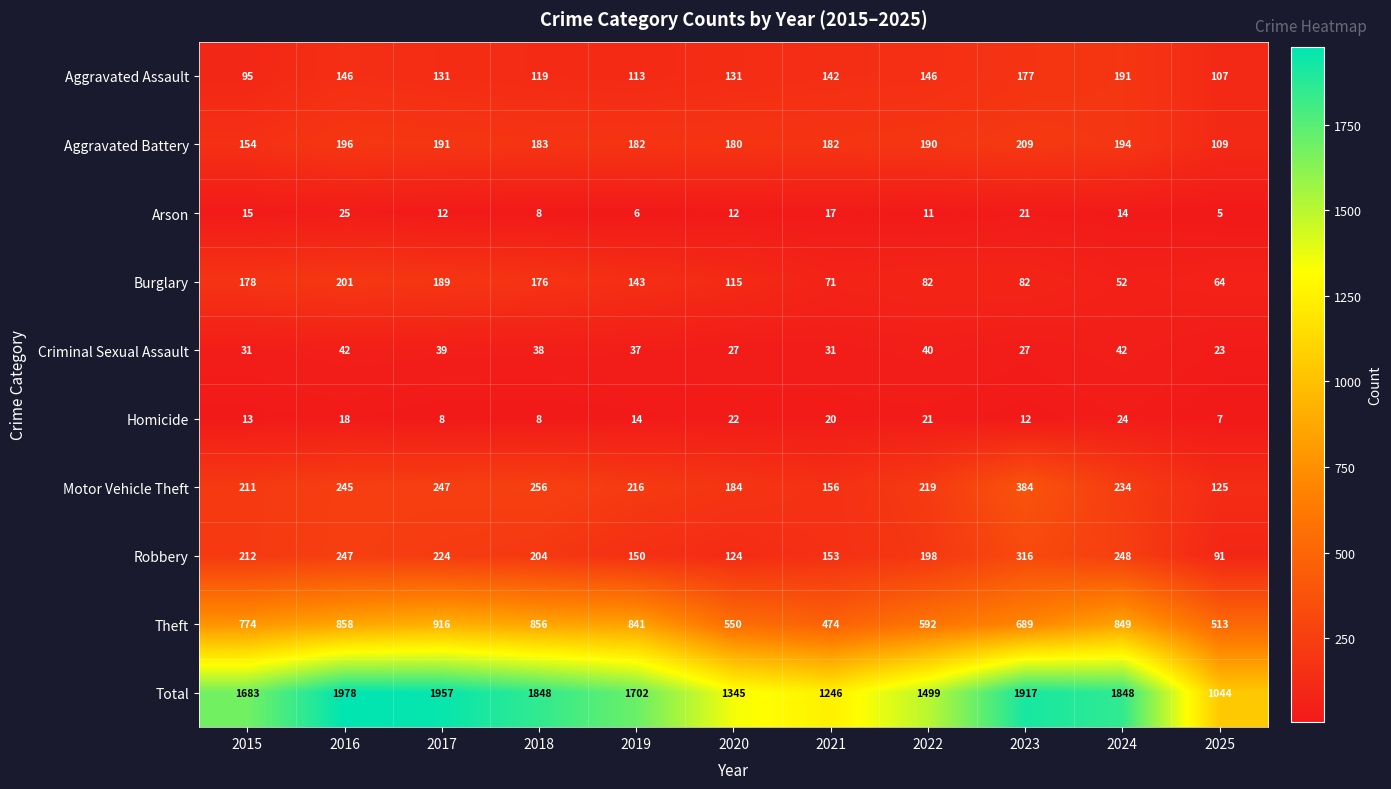

Is it true that Total equals 1978 at 2016?

True